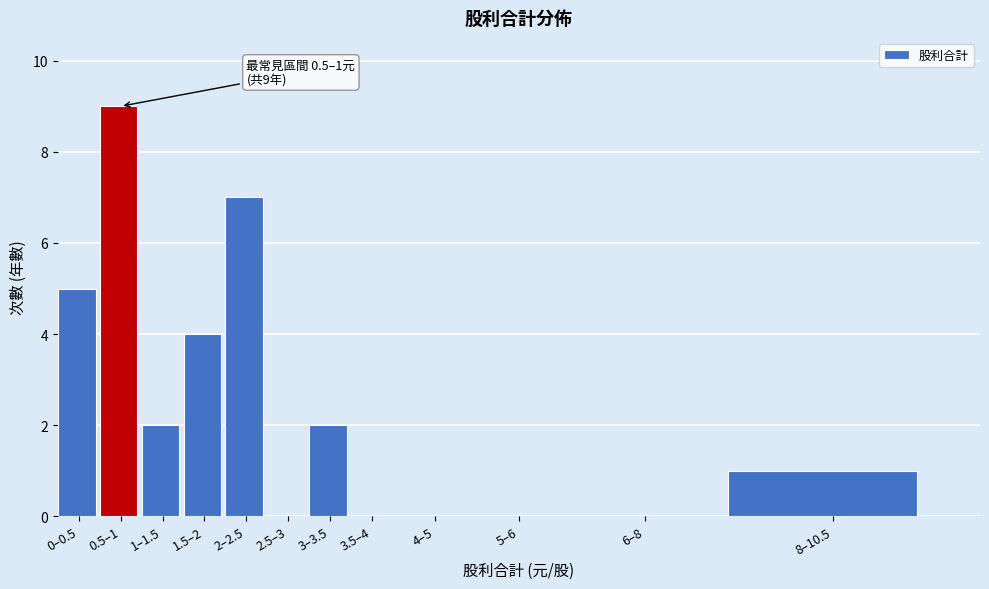

Reading left to right, what are all the values shown in this chart?

0–0.5=5	0.5–1=9	1–1.5=2	1.5–2=4	2–2.5=7	2.5–3=0	3–3.5=2	3.5–4=0	4–5=0	5–6=0	6–8=0	8–10.5=1